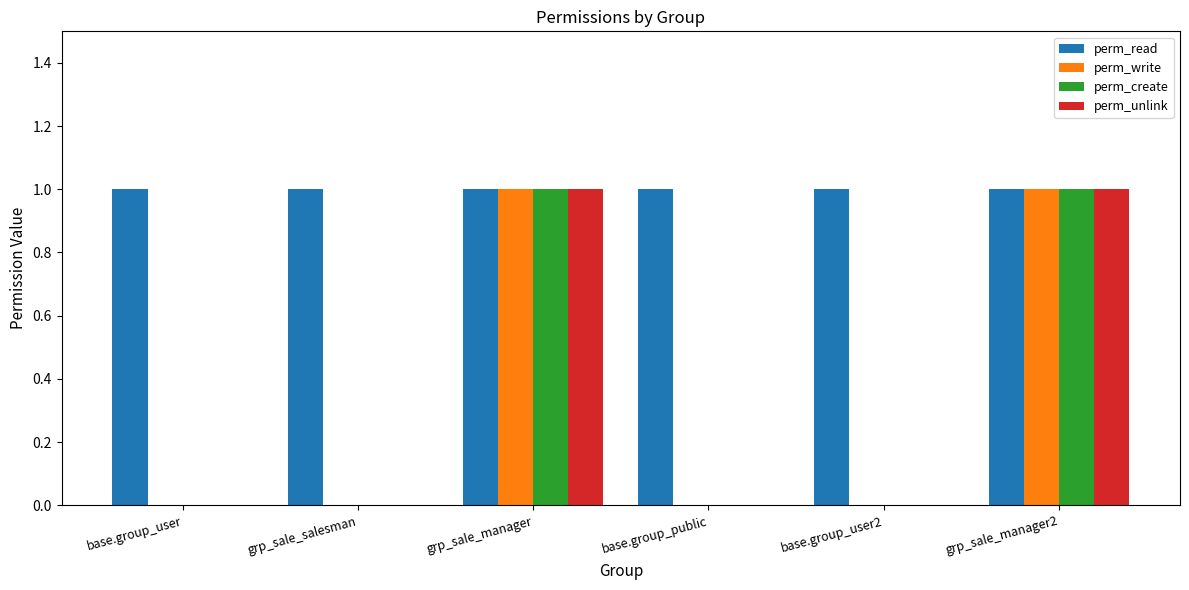

Are the bars grouped side by side (vs. stacked)?

Yes